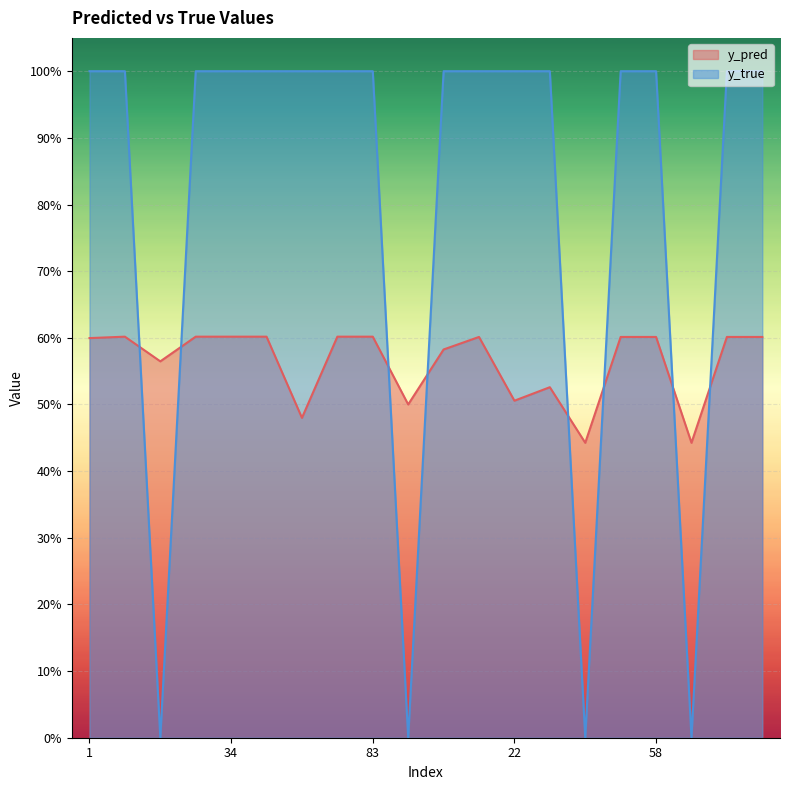

Which series changed the most between 9 and 22?

y_pred